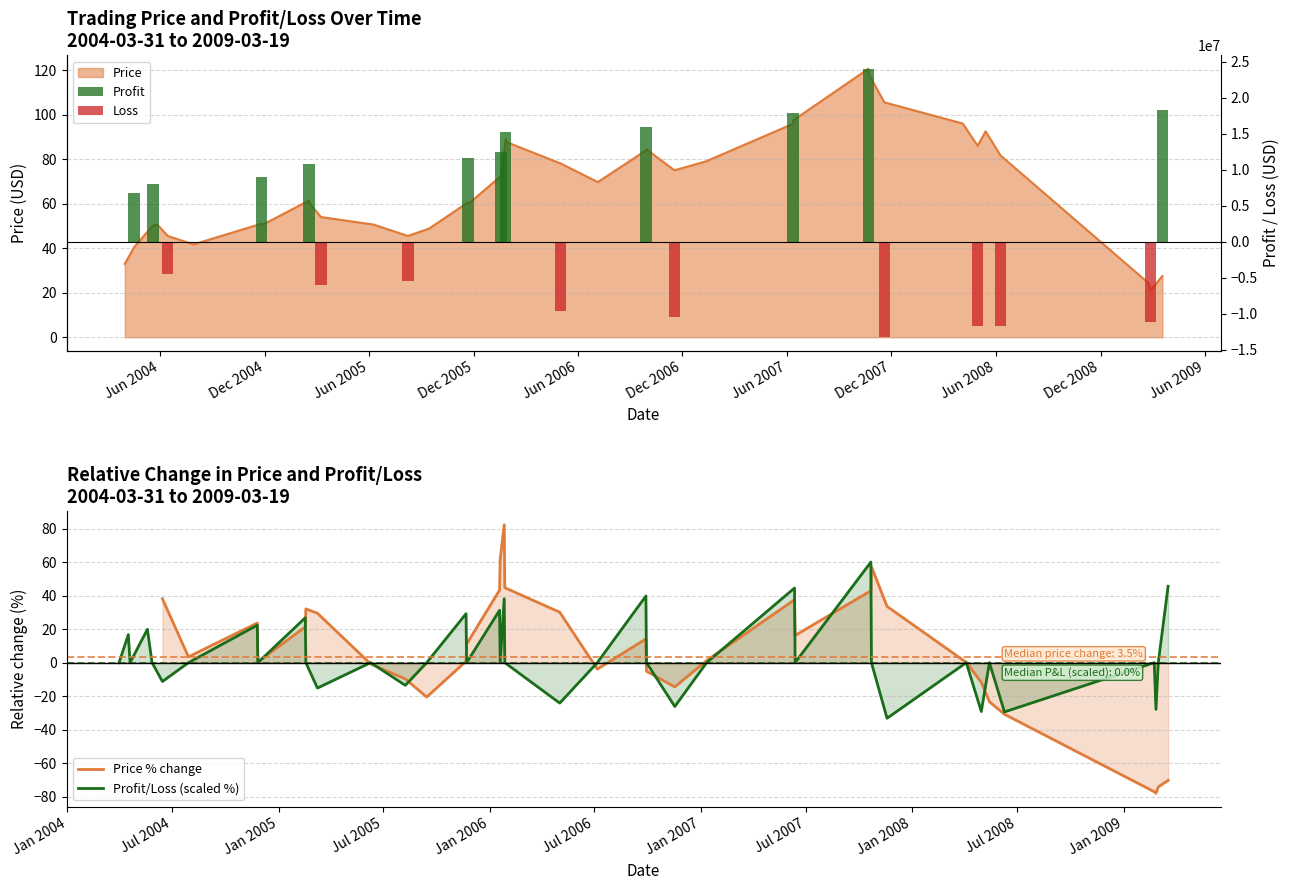

Where is Profit_Loss nearest to the value 13?

2004-04-16